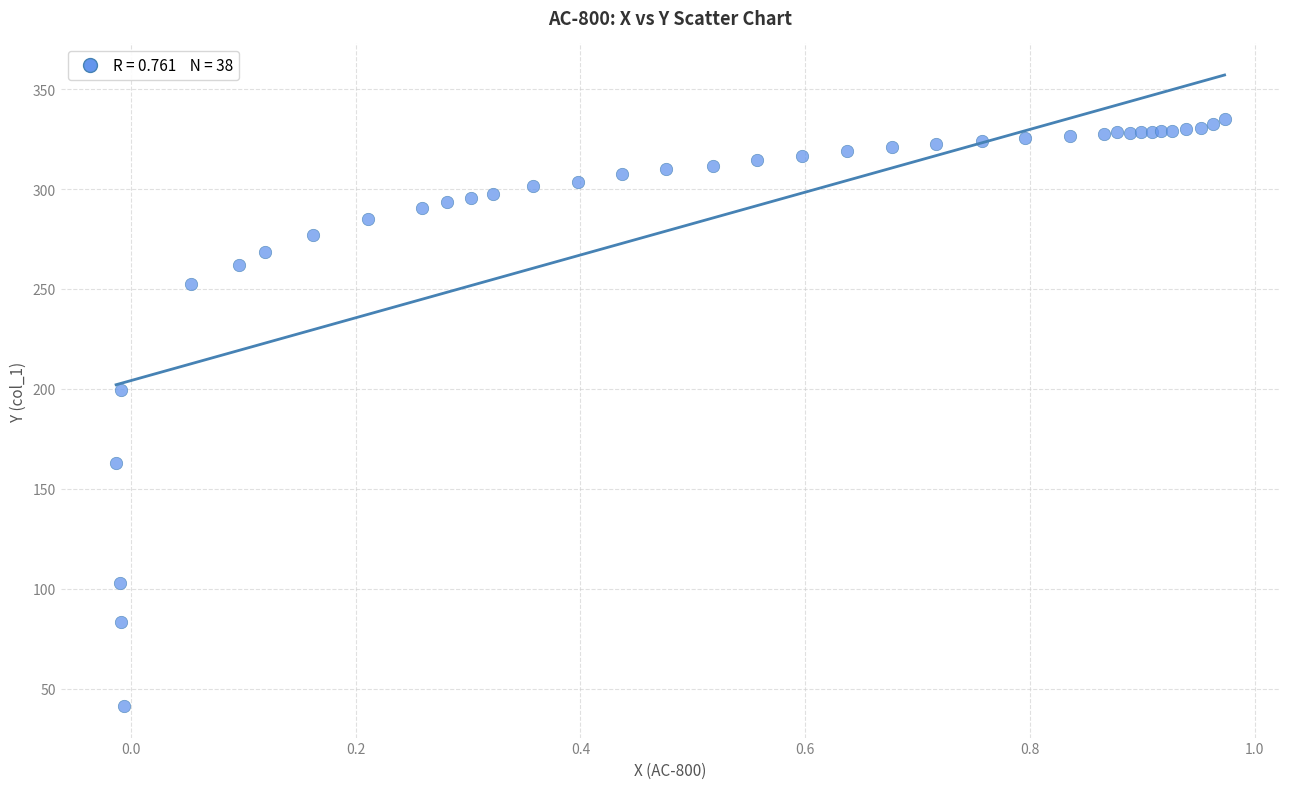

What Y value in the scatter plot is closest to 188?

199.5